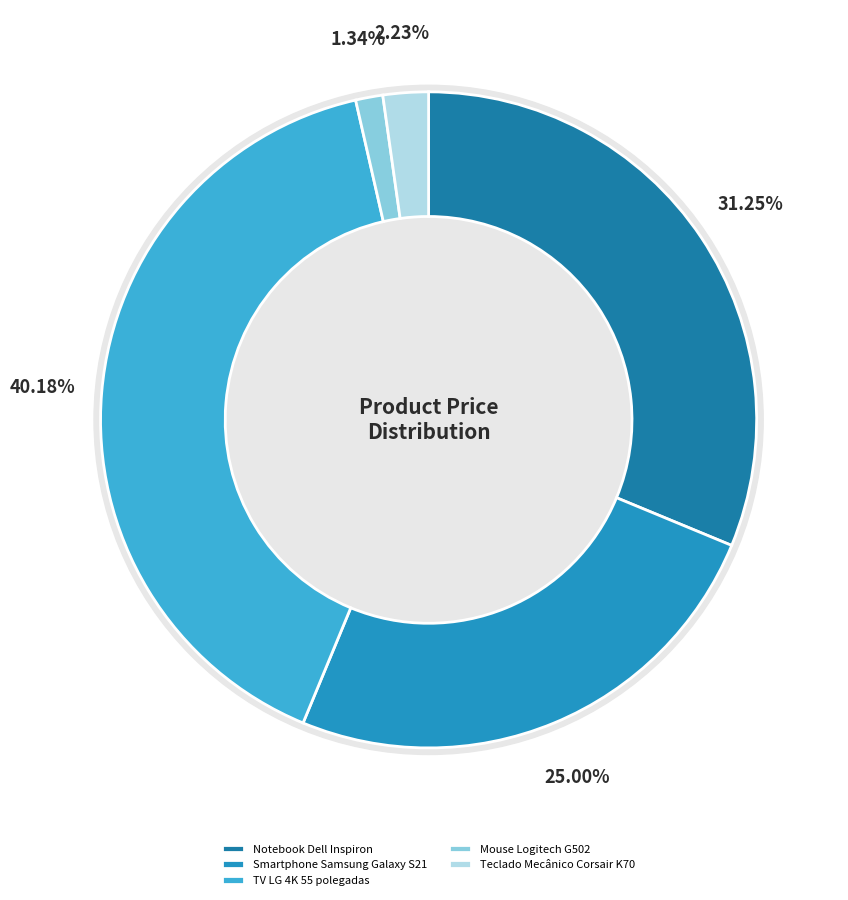

True or false: TV LG 4K 55 polegadas accounts for 40% of the total.

True